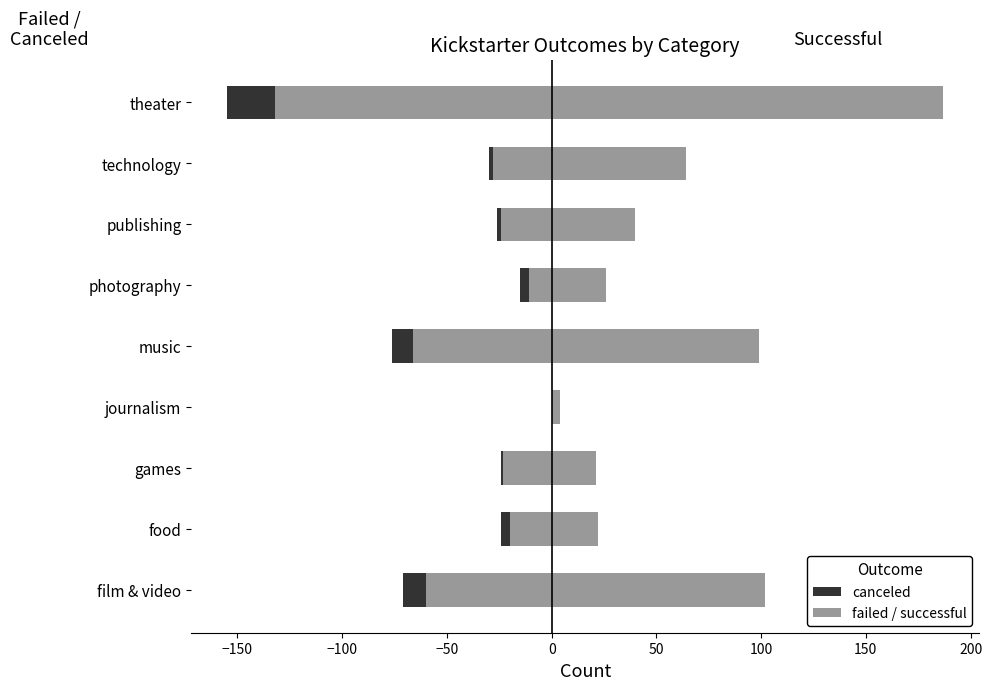

Reading left to right, what are all the values shown in this chart?

successful: 102	22	21	4	99	26	40	64	187
failed: -60	-20	-23	0	-66	-11	-24	-28	-132
canceled: -11	-4	-1	0	-10	-4	-2	-2	-23